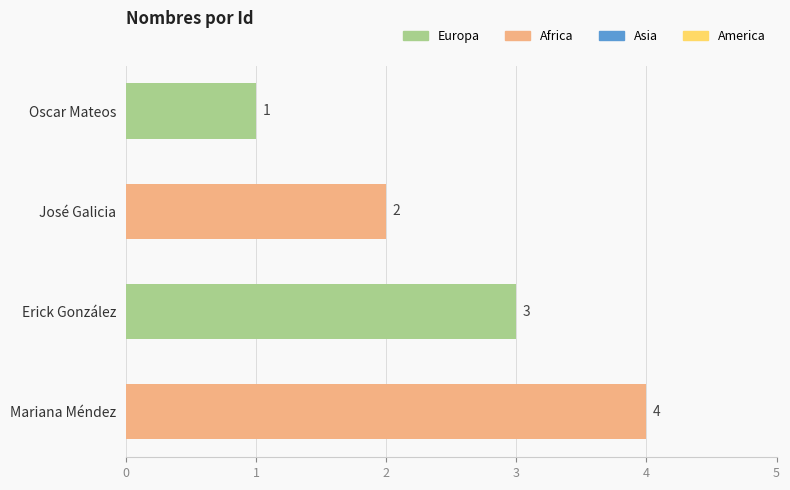

The value at José Galicia is 1. True or false?

False